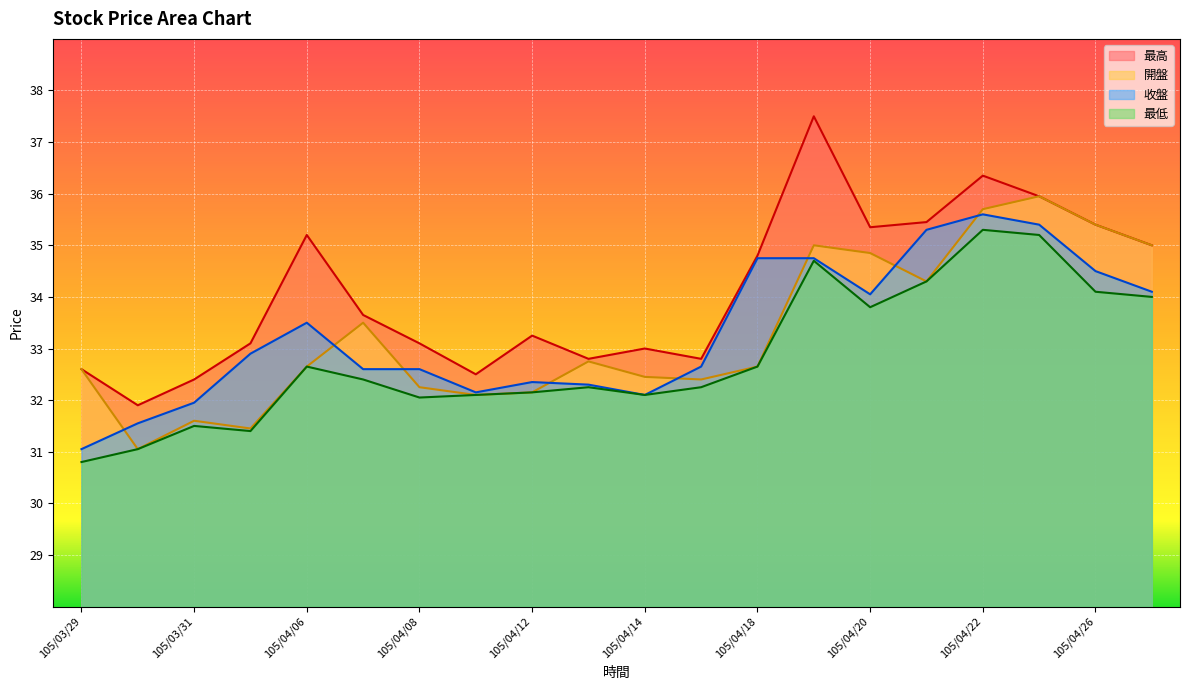

What is the difference between the maximum and minimum values in the 開盤 series?

4.9